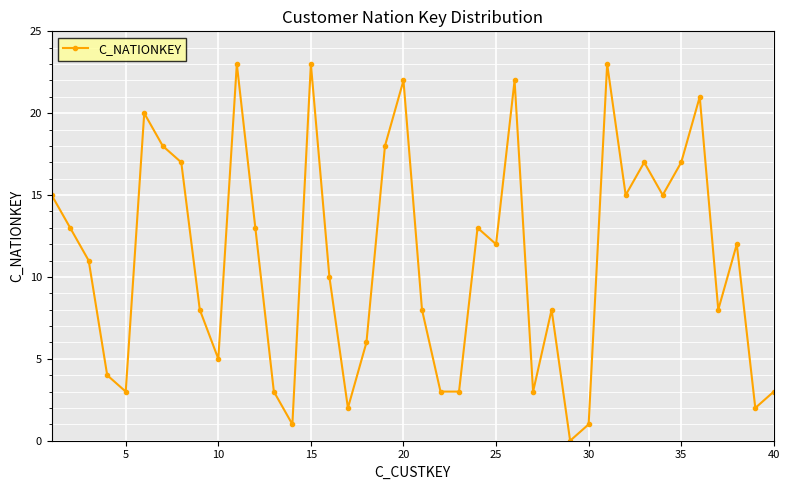

Is this an area chart (filled region under the line)?

No